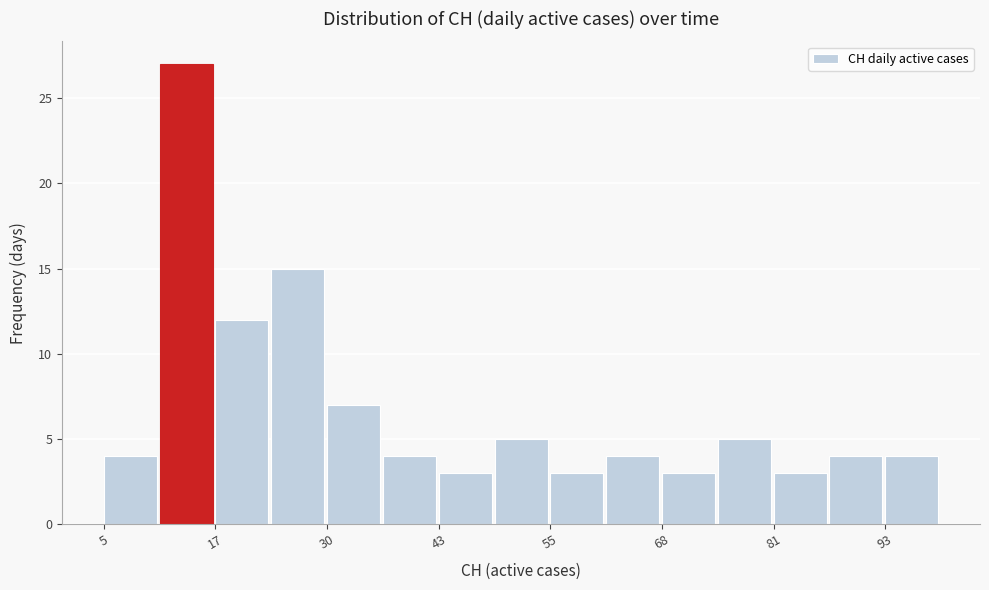

Read against the x-axis, roughly where is the centre of the tallest bar?

14